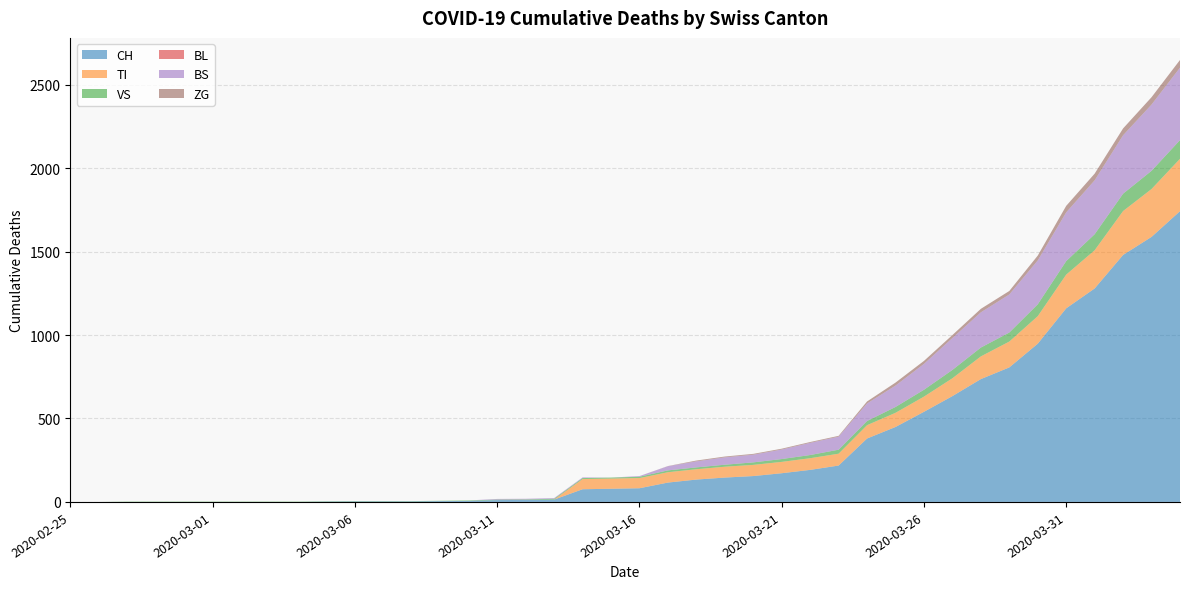

Reading right to left, list all the values displayed in this chart.

CH: 1742	1588	1480	1279	1160	948	806	736	634	540	449	380	218	192	172	155	146	134	116	82	79	76	14	12	11	6	5	3	3	3	2	0	0	0	0	0	0	0	0	0
TI: 314	287	263	229	202	165	155	136	107	91	85	80	71	70	68	67	65	62	62	61	61	61	0	0	0	0	0	0	0	0	0	0	0	0	0	0	0	0	0	0
VS: 112	109	104	96	81	71	54	53	50	41	35	25	24	19	17	15	12	11	11	8	6	6	5	3	3	3	2	2	2	2	2	2	2	2	2	2	2	2	0	0
BL: 0	0	0	0	0	0	0	0	0	0	0	0	0	0	0	0	0	0	0	0	0	0	0	0	0	0	0	0	0	0	0	0	0	0	0	0	0	0	0	0
BS: 434	397	350	323	292	263	228	211	191	155	128	105	78	73	57	46	44	36	25	4	0	4	4	4	4	0	0	0	0	0	0	0	0	0	0	0	0	0	0	0
ZG: 46	44	41	40	39	29	21	21	18	18	18	12	5	5	5	5	5	5	1	0	0	0	0	0	0	0	0	0	0	0	0	0	0	0	0	0	0	0	0	0